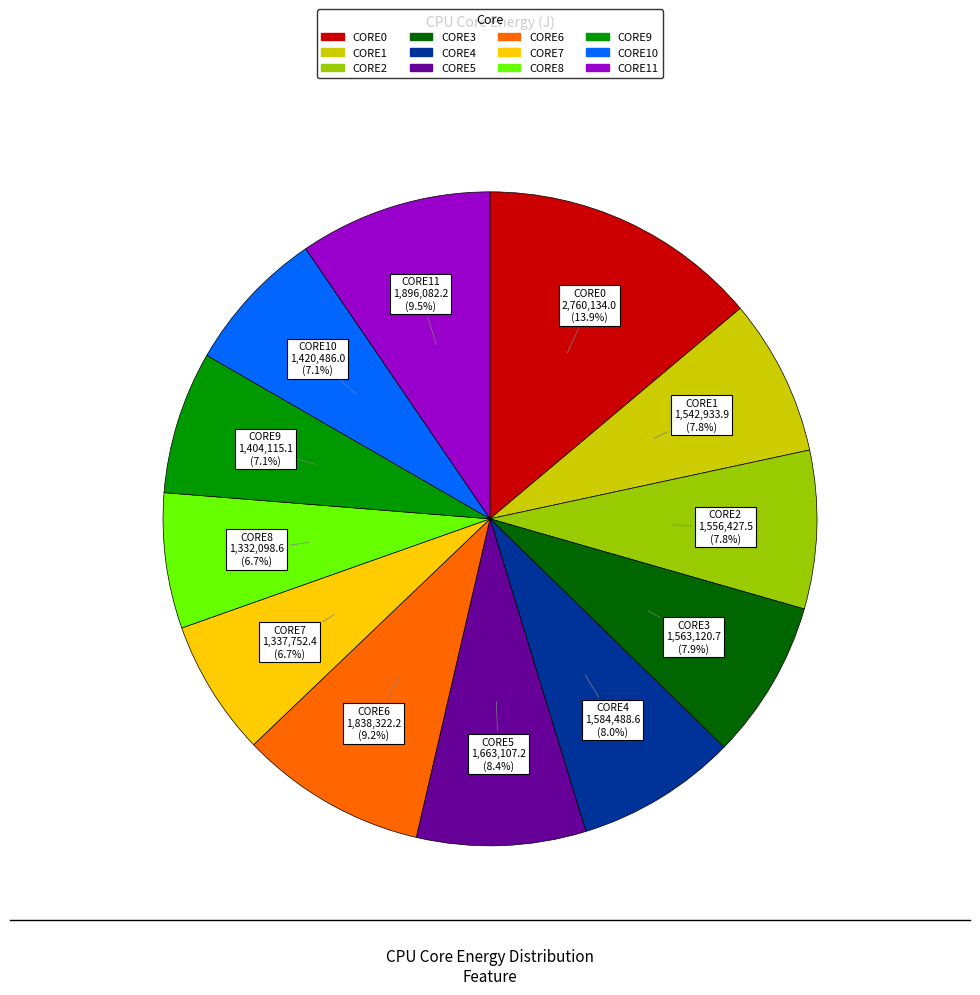

Does any single category account for the majority?

No